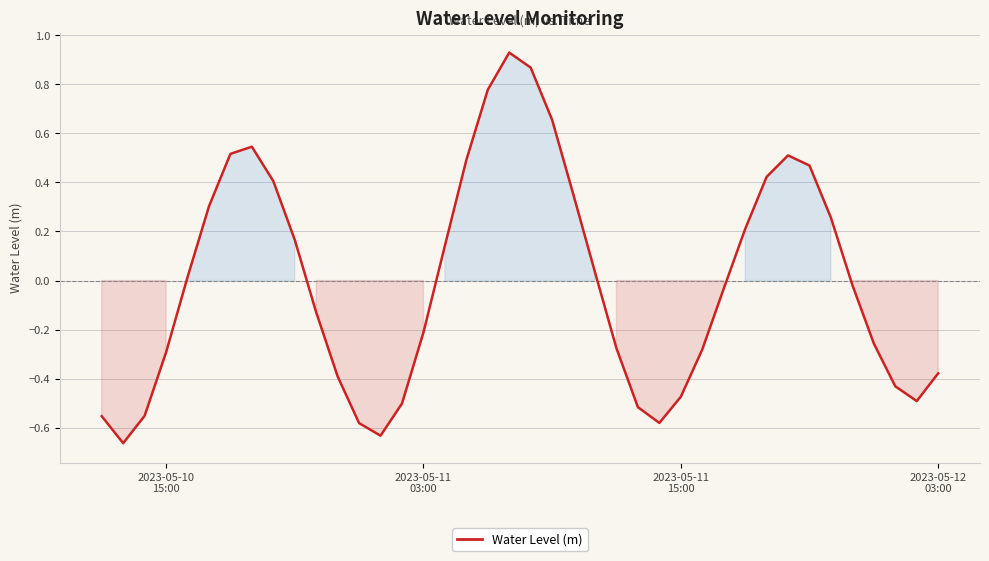

How many interior local valleys (lower than both neighbors) does the data have?

4